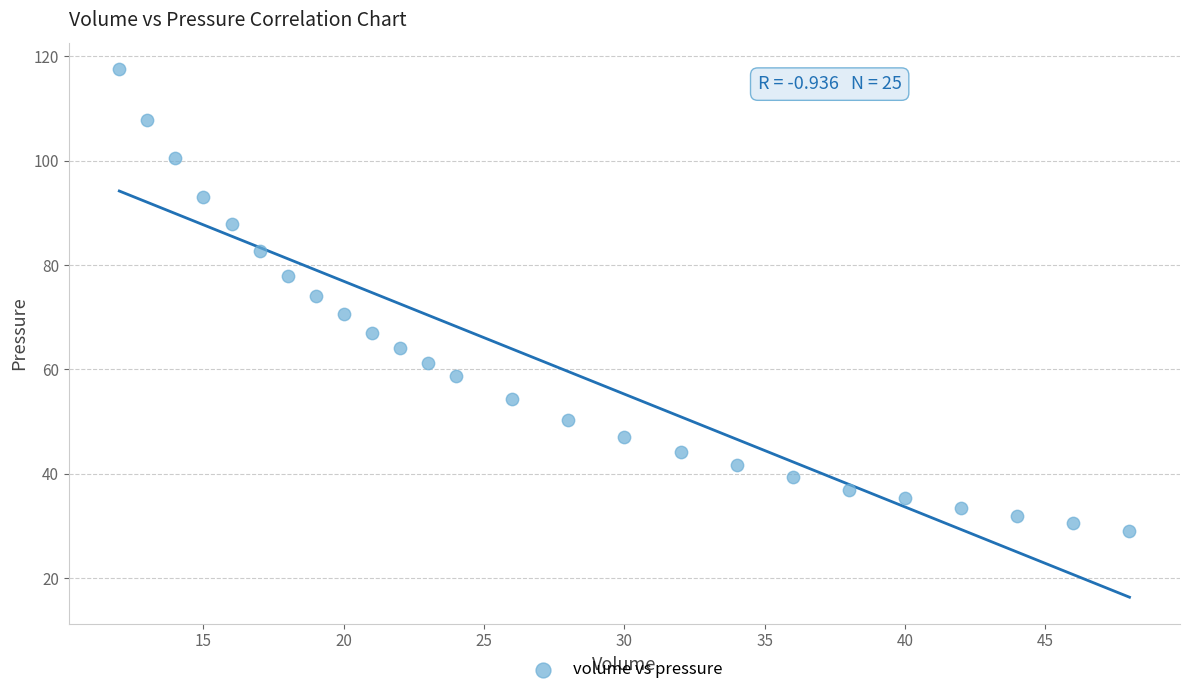

What is the range of X values (max minus min)?

36.0